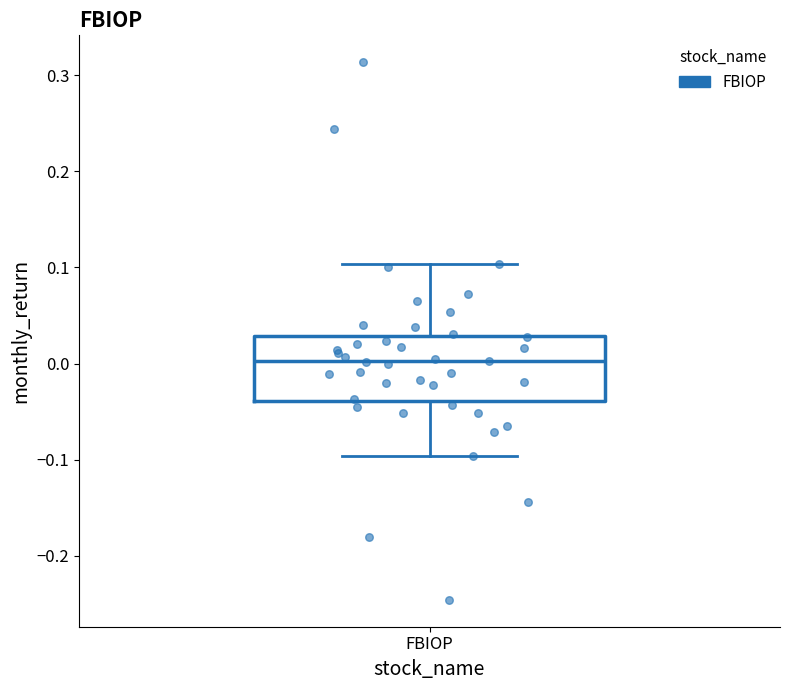

Read this box plot against the y-axis: the position of the median line, the range covered by the box, and the ends of both whiskers. The values are not printed on the chart, so give them approximately, as read against the axis.

median 0.00, box -0.04 to 0.03, whiskers -0.10 to 0.10